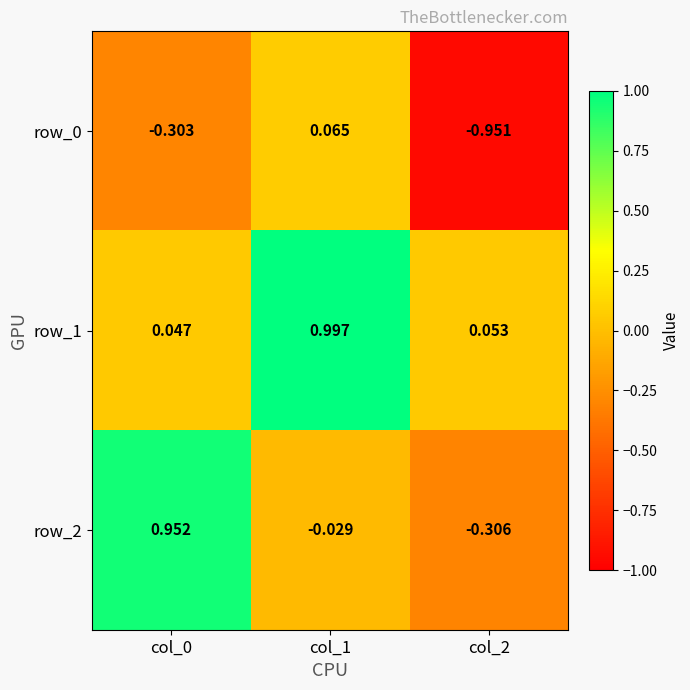

Is the value of row_0 at col_1 greater than the value of row_2 at col_0?

No